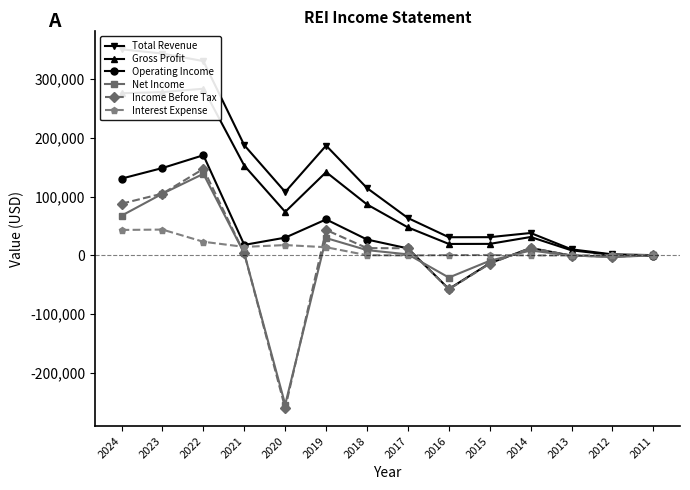

What value does the Income Before Tax series have at 2014, to the nearest 10?

12700